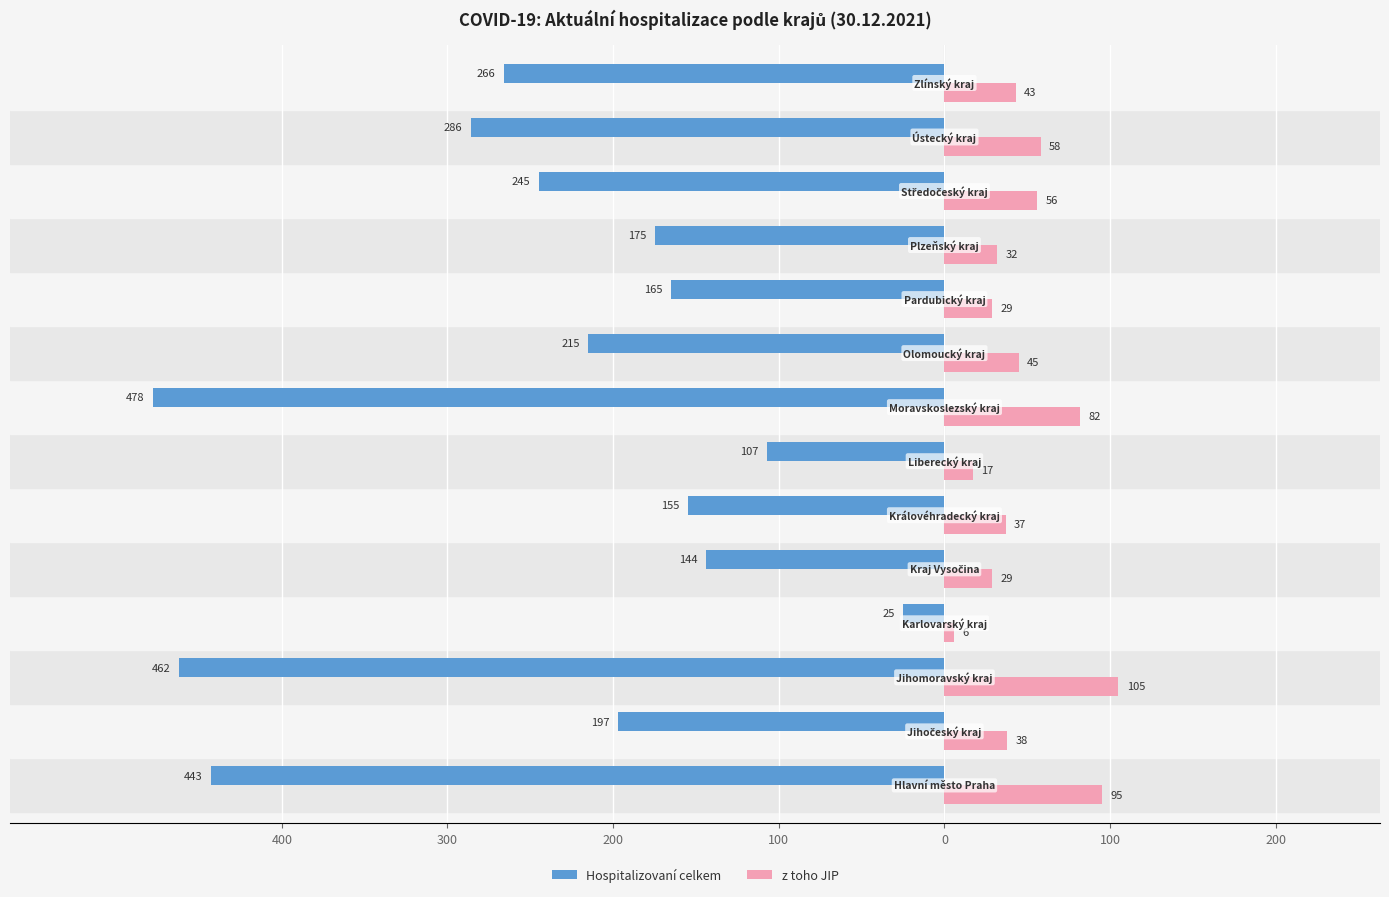

What are all the series names shown in the legend?

Hospitalizovaní celkem, z toho JIP